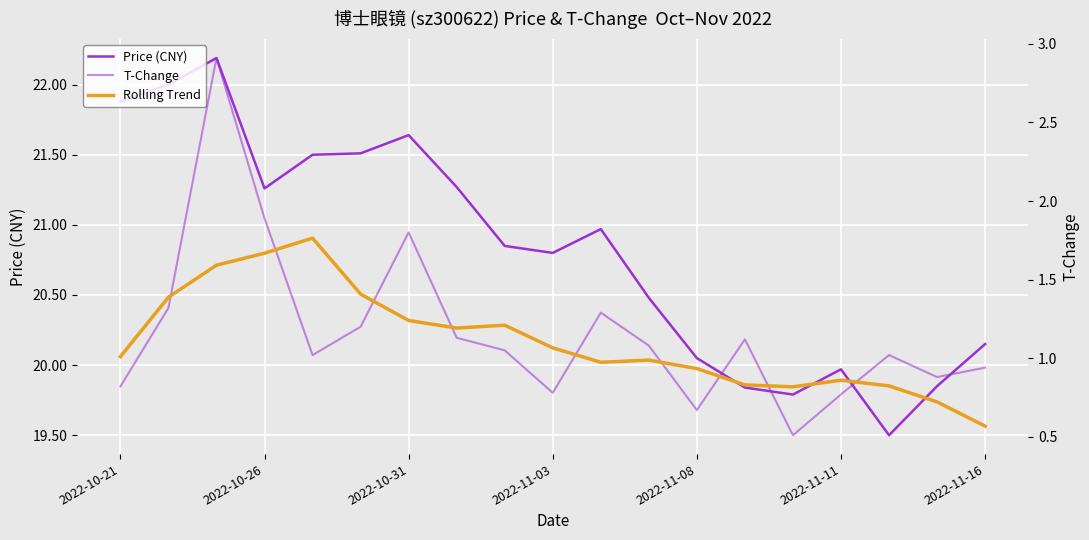

Which category has the lowest value in the Price (CNY) series?

16